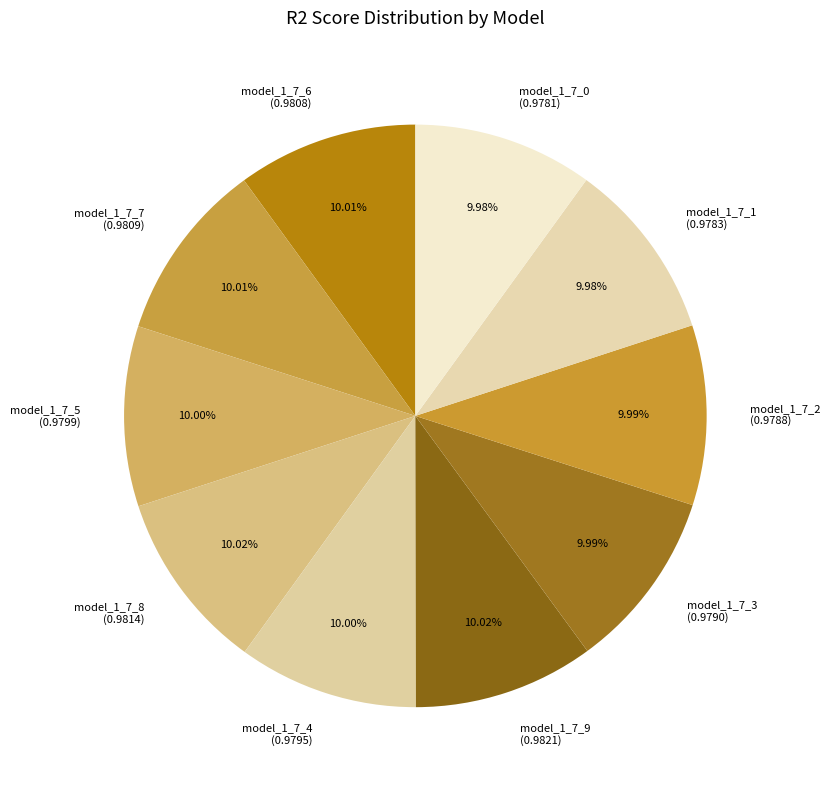

How many slices are in this pie chart?

10